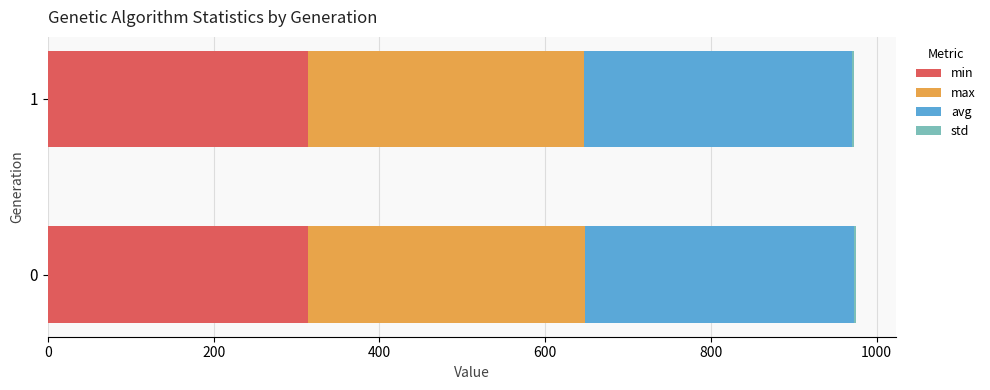

What is the highest value of the min series?

313.8